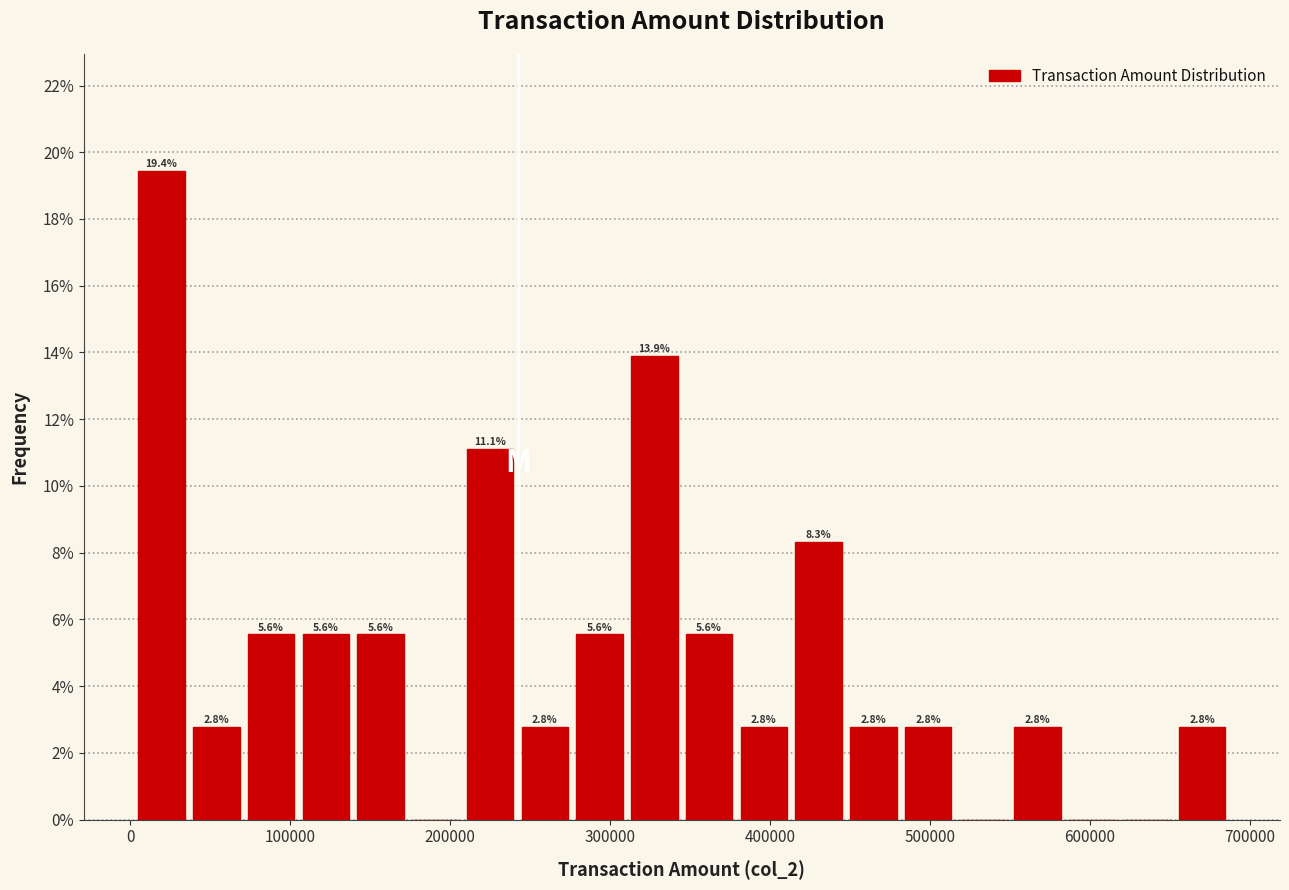

Read against the x-axis, roughly where is the centre of the tallest bar?

20000